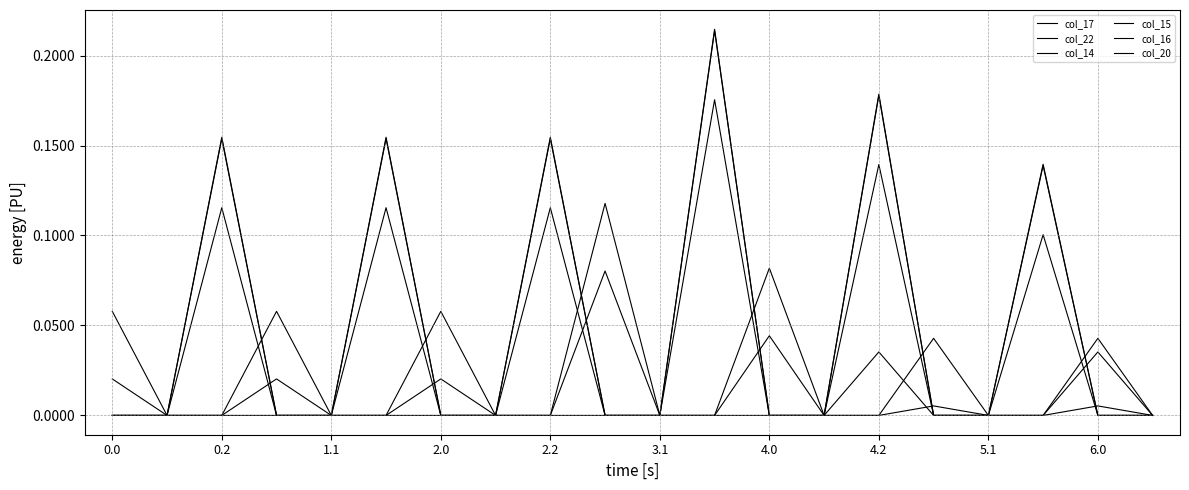

Does the chart display data point markers on the line(s)?

No